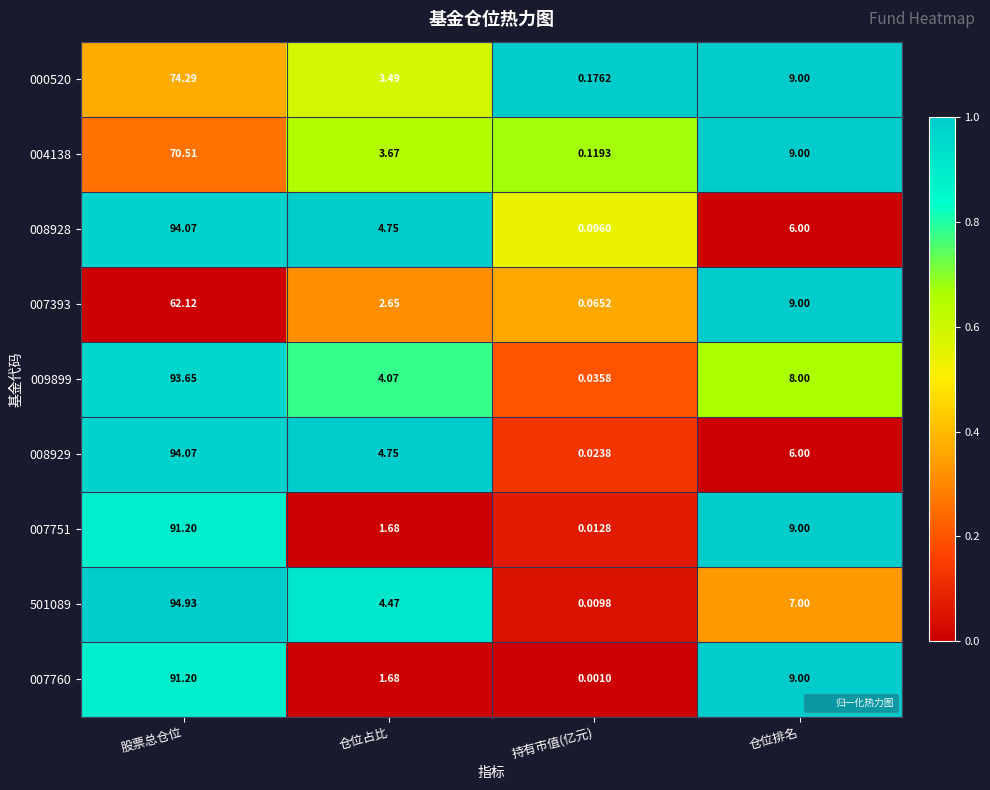

List the labels in order of 004138 value, smallest first.

持有市值(亿元), 仓位占比, 仓位排名, 股票总仓位